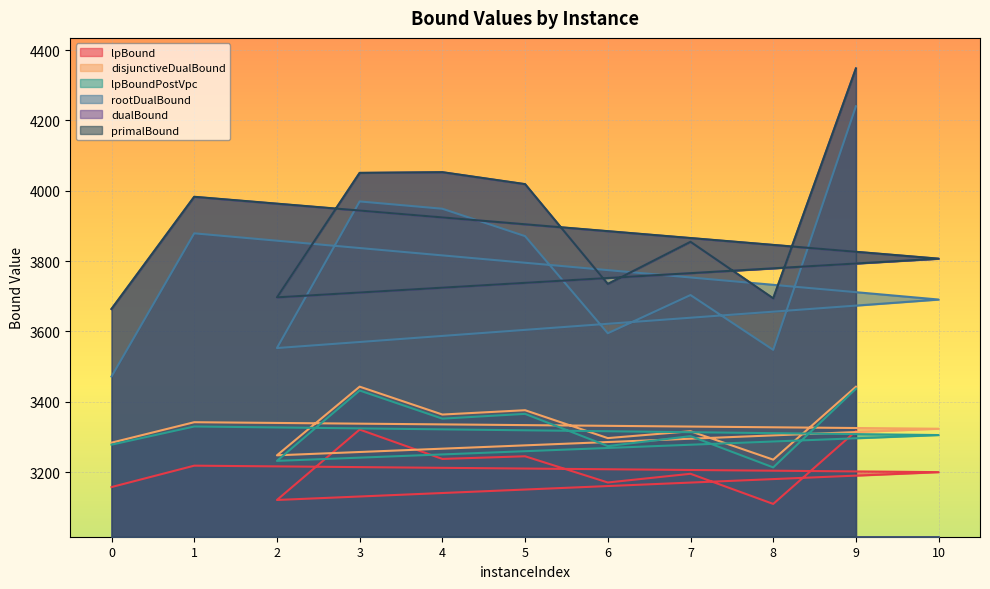

How many categories are shown in the chart?

11